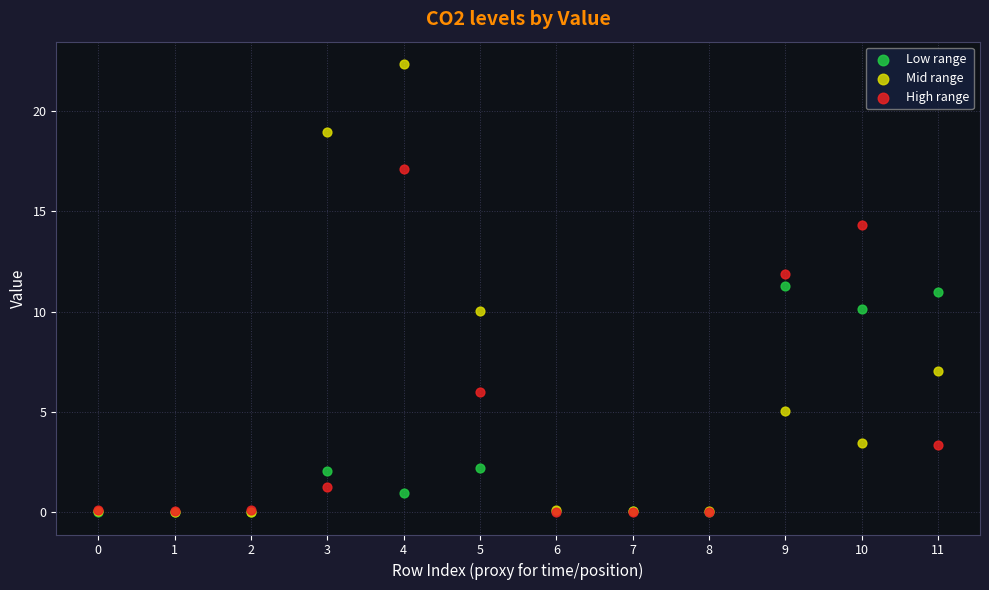

In the High range series, what Y value is closest to 8?

6.0